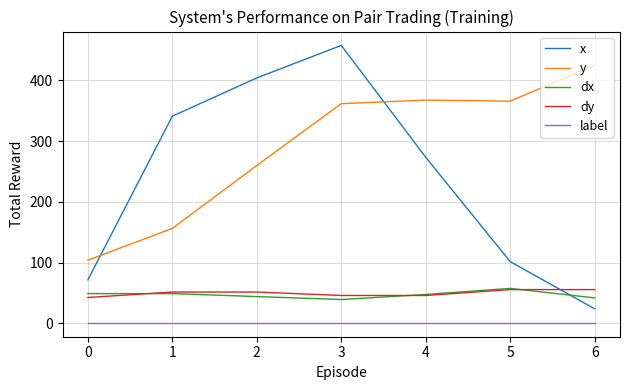

How many lines are shown in the chart?

5